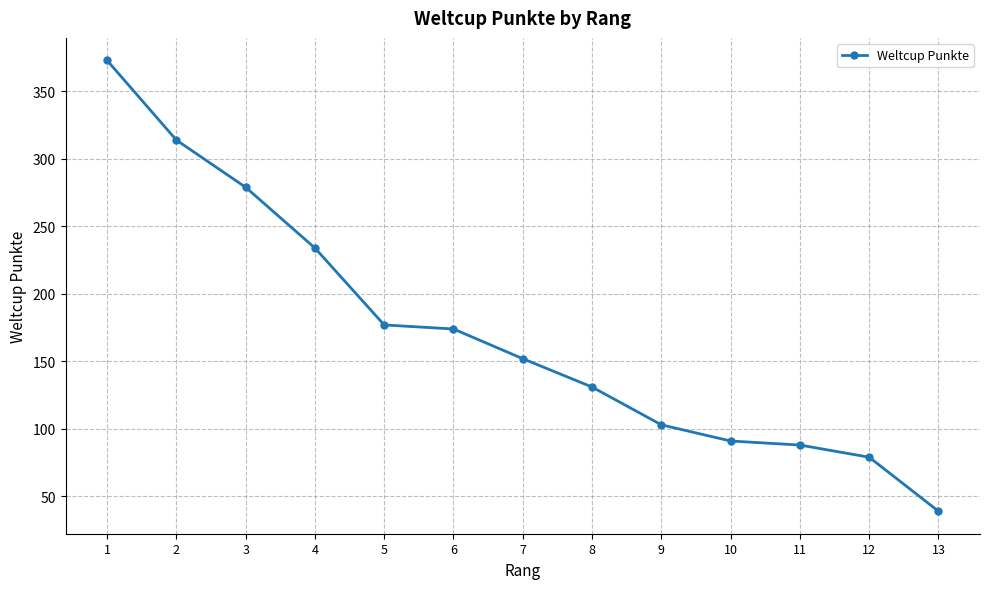

How many categories are shown in the chart?

13